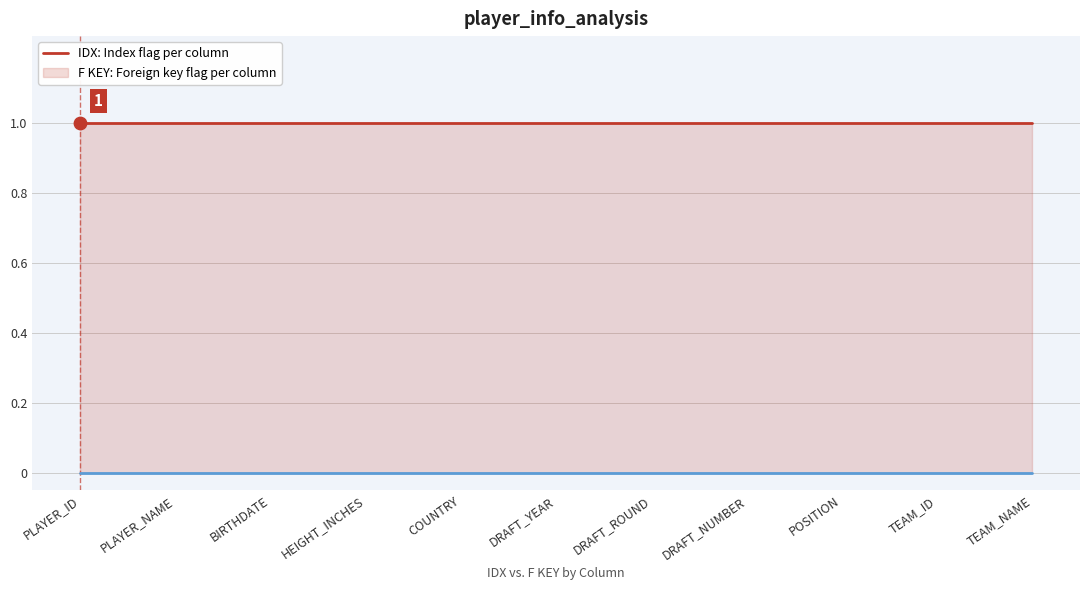

Which series contains the highest Y value?

IDX